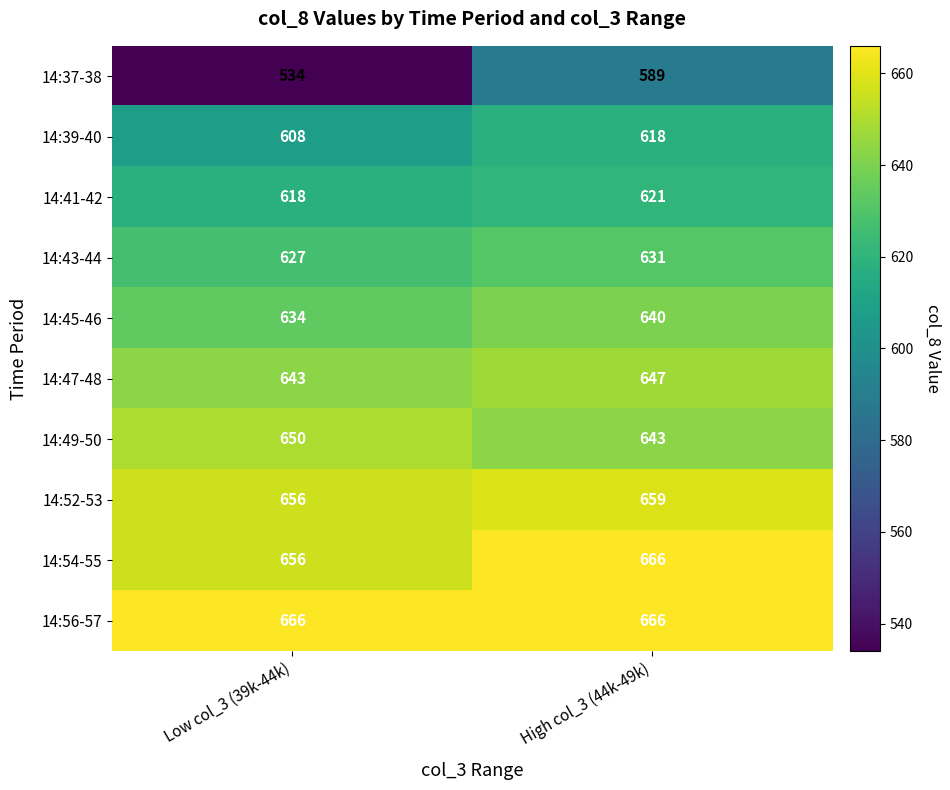

Reading left to right, transcribe all the data shown in this chart.

14:37-38: Low col_3 (39k-44k)=534	High col_3 (44k-49k)=589
14:39-40: Low col_3 (39k-44k)=608	High col_3 (44k-49k)=618
14:41-42: Low col_3 (39k-44k)=618	High col_3 (44k-49k)=621
14:43-44: Low col_3 (39k-44k)=627	High col_3 (44k-49k)=631
14:45-46: Low col_3 (39k-44k)=634	High col_3 (44k-49k)=640
14:47-48: Low col_3 (39k-44k)=643	High col_3 (44k-49k)=647
14:49-50: Low col_3 (39k-44k)=650	High col_3 (44k-49k)=643
14:52-53: Low col_3 (39k-44k)=656	High col_3 (44k-49k)=659
14:54-55: Low col_3 (39k-44k)=656	High col_3 (44k-49k)=666
14:56-57: Low col_3 (39k-44k)=666	High col_3 (44k-49k)=666